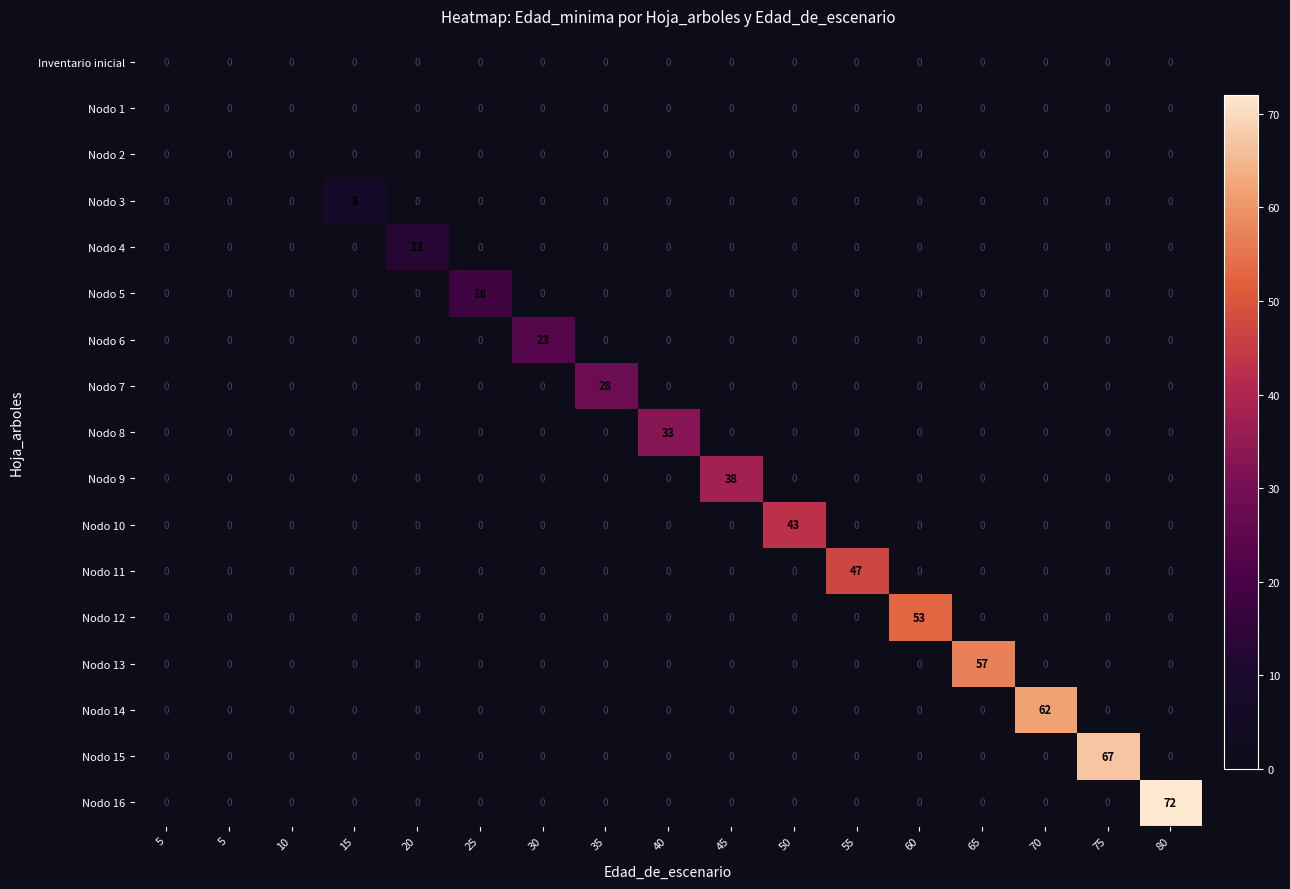

At 45, list the series in order from largest to smallest.

Nodo 9, Inventario inicial, Nodo 1, Nodo 2, Nodo 3, Nodo 4, Nodo 5, Nodo 6, Nodo 7, Nodo 8, Nodo 10, Nodo 11, Nodo 12, Nodo 13, Nodo 14, Nodo 15, Nodo 16